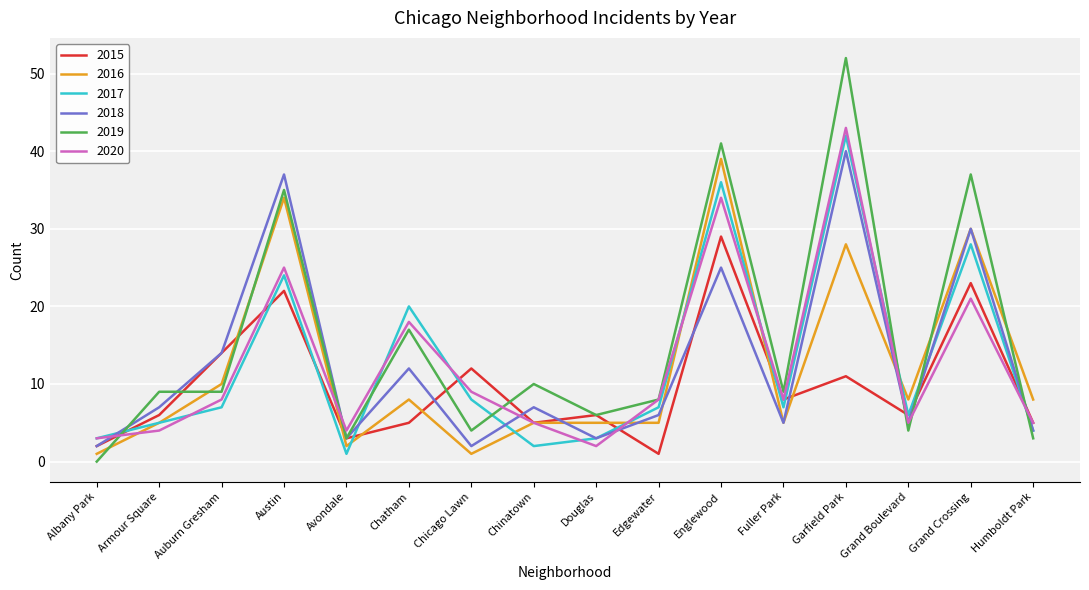

Reading right to left, transcribe all the data shown in this chart.

2015: 5	23	6	11	8	29	1	6	5	12	5	3	22	14	6	2
2016: 8	30	8	28	5	39	5	5	5	1	8	2	34	10	5	1
2017: 4	28	6	42	7	36	7	3	2	8	20	1	24	7	5	3
2018: 4	30	5	40	5	25	6	3	7	2	12	3	37	14	7	2
2019: 3	37	4	52	9	41	8	6	10	4	17	3	35	9	9	0
2020: 5	21	5	43	8	34	8	2	5	9	18	4	25	8	4	3